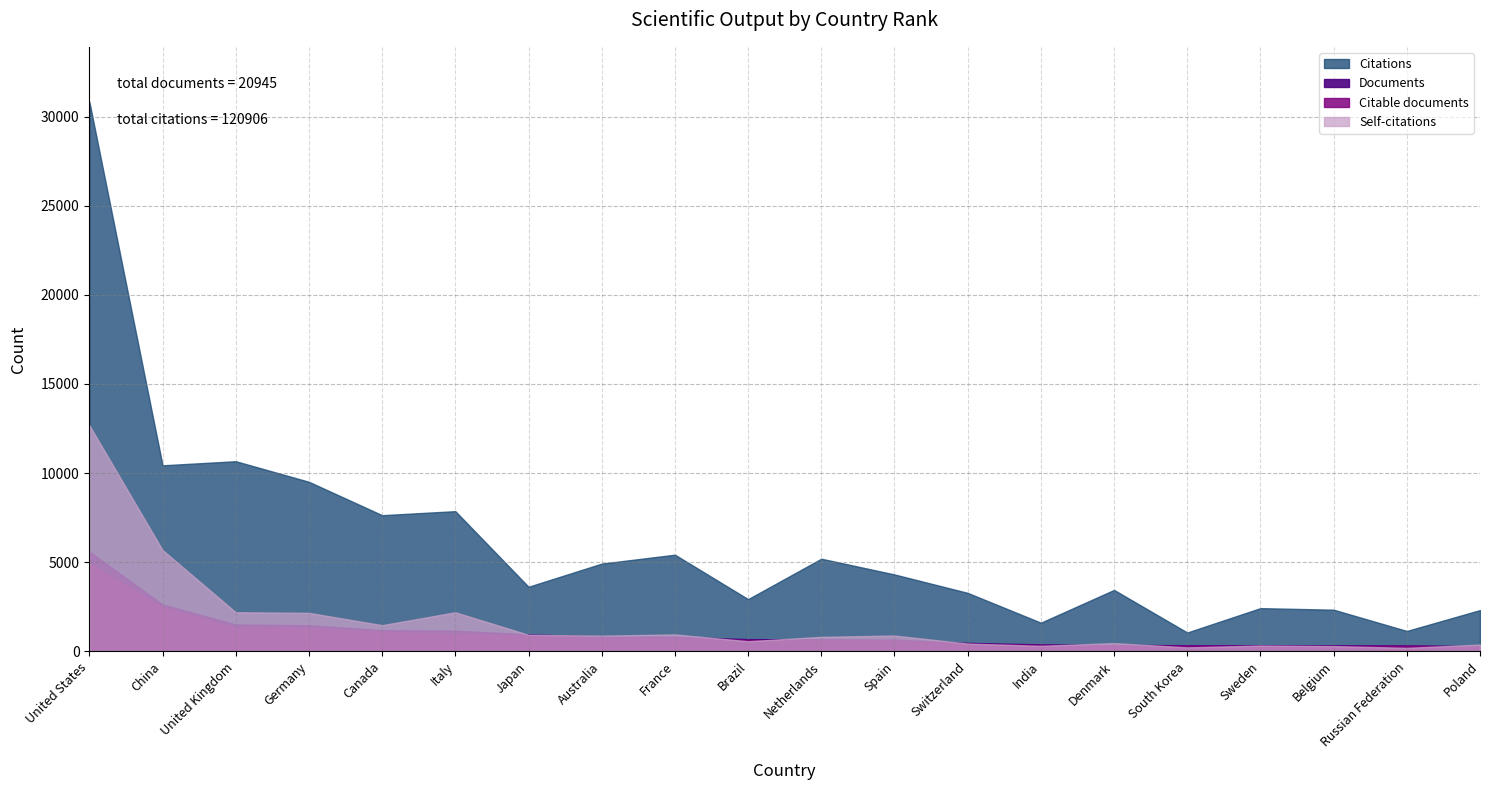

List the series in order of their peak value, highest first.

Citations, Self-citations, Documents, Citable documents